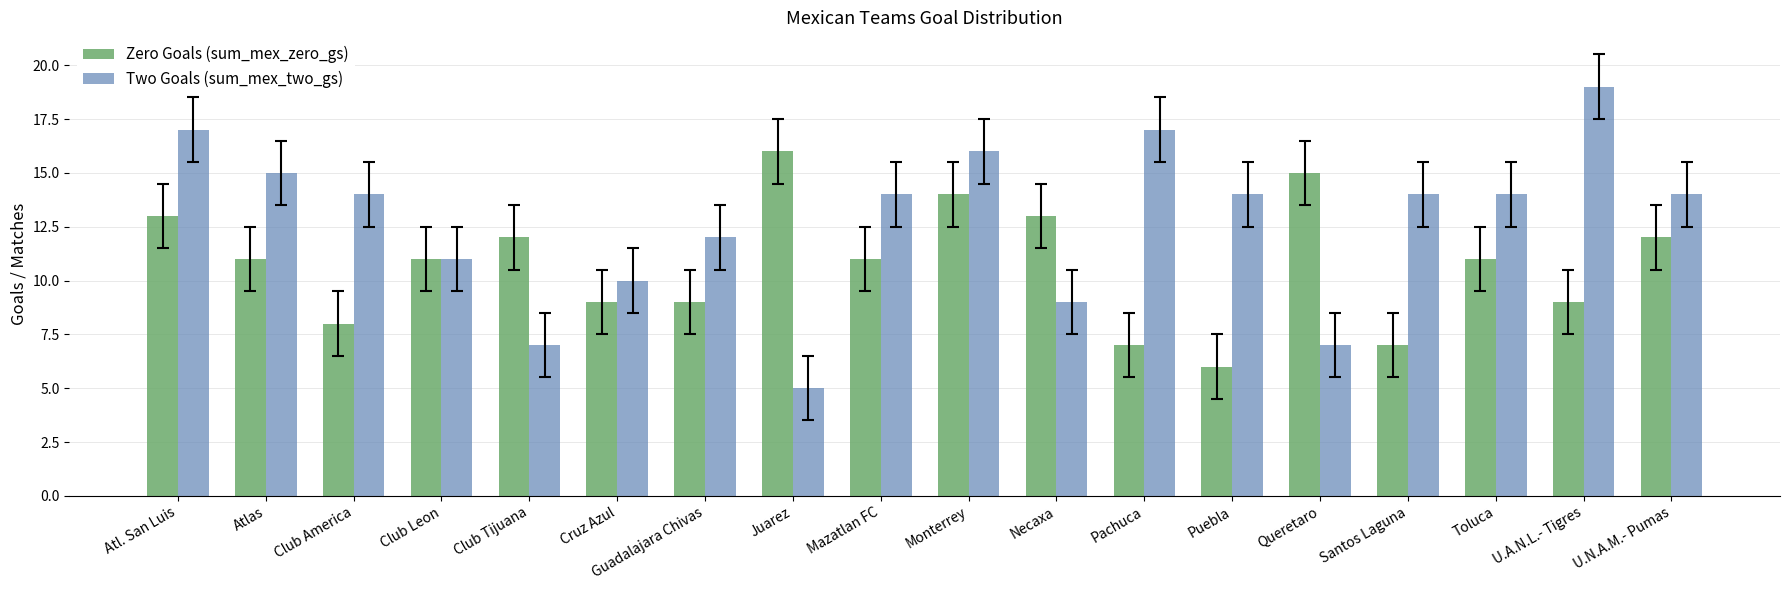

At which category does the chart reach its peak across all series?

U.A.N.L.- Tigres